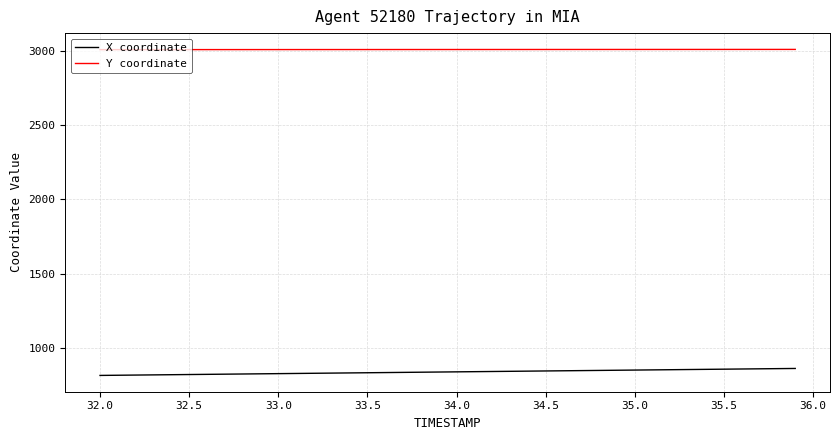

True or false: Y coordinate and X coordinate cross at least once.

False